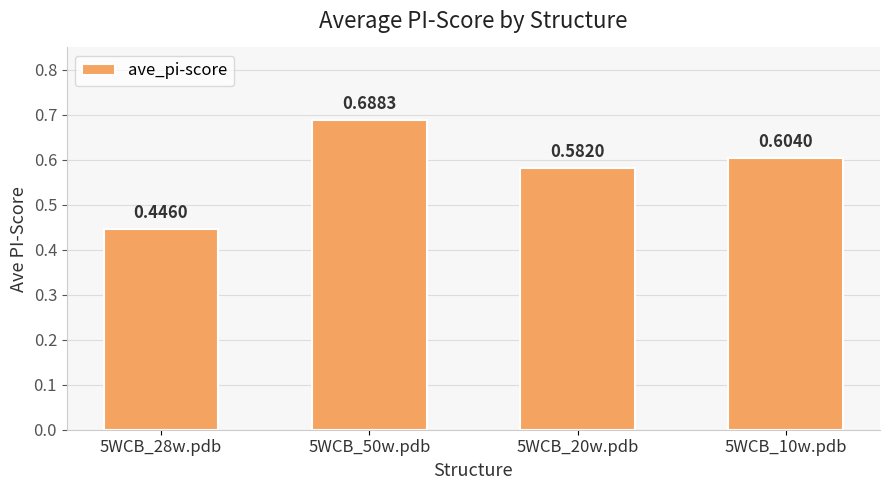

What is the sum of the values at 5WCB_28w.pdb and 5WCB_50w.pdb?

1.1